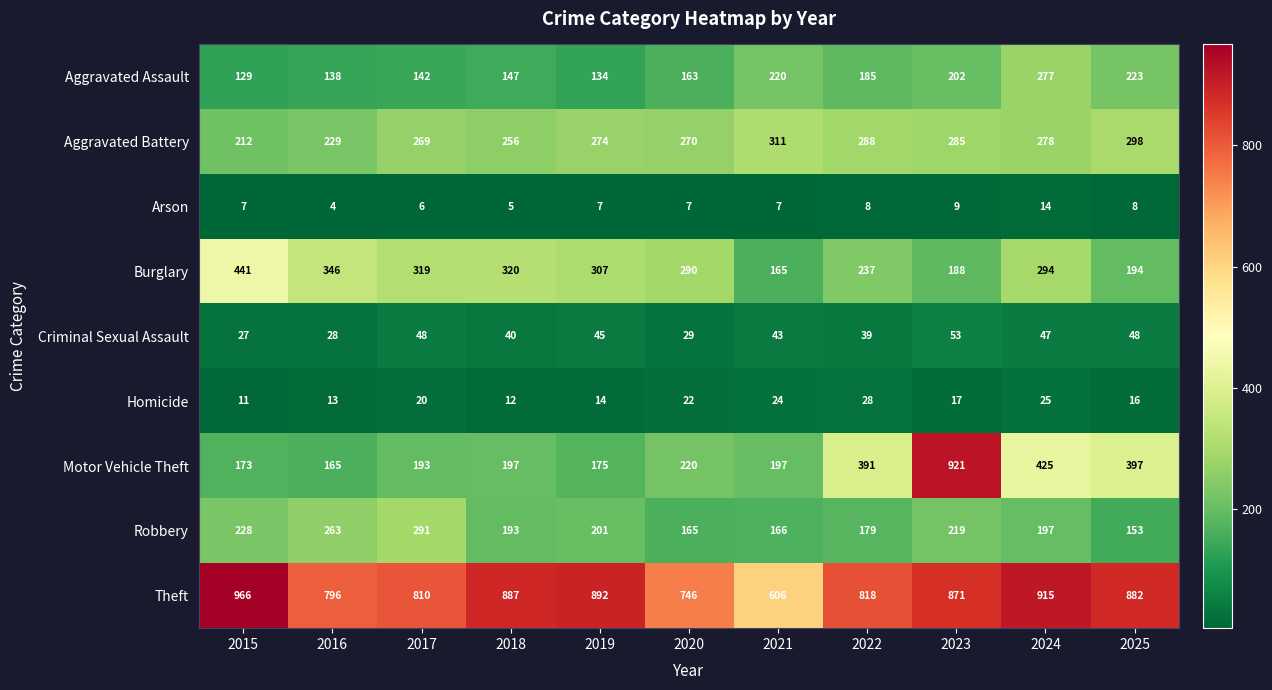

What is the difference between the second highest and second lowest values in the Theft series?

169